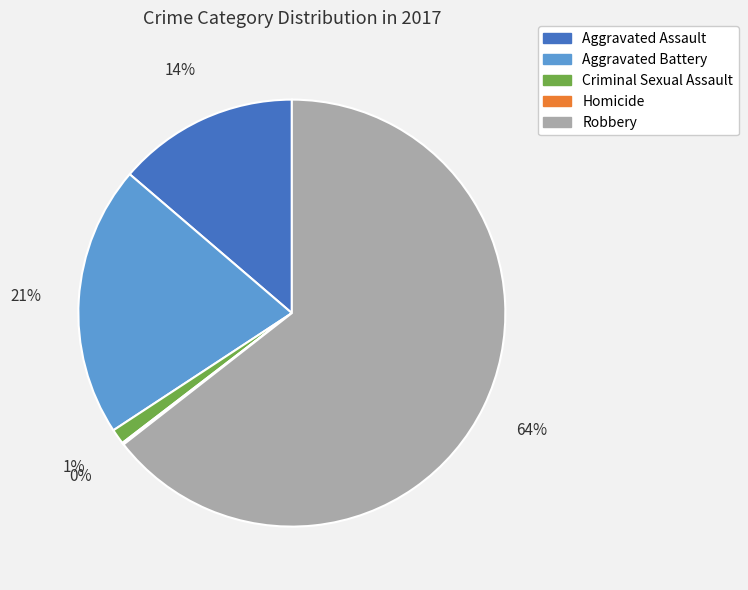

Which has a higher value, Aggravated Battery or Aggravated Assault?

Aggravated Battery